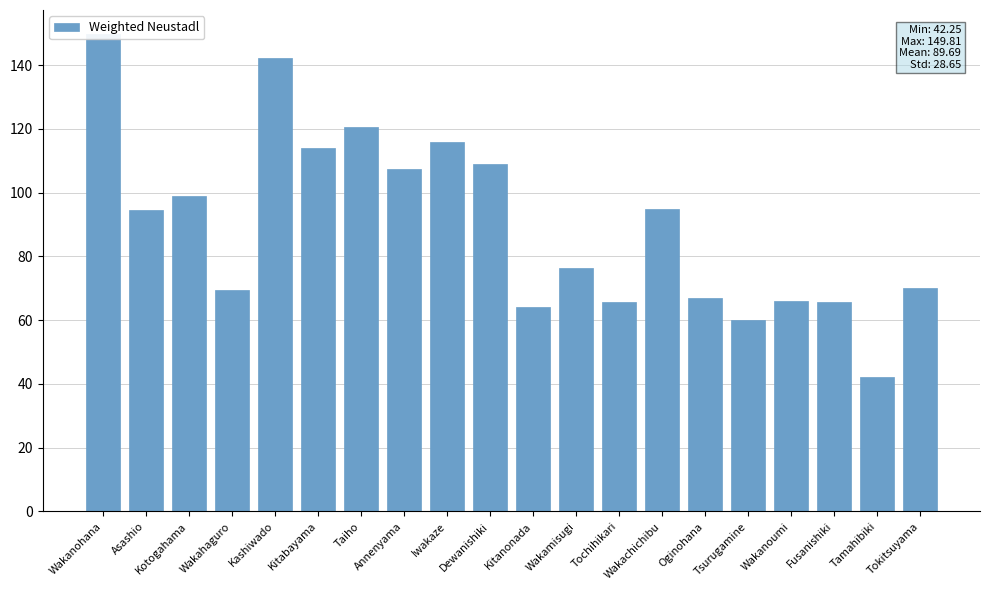

What is the greatest value displayed?

149.8